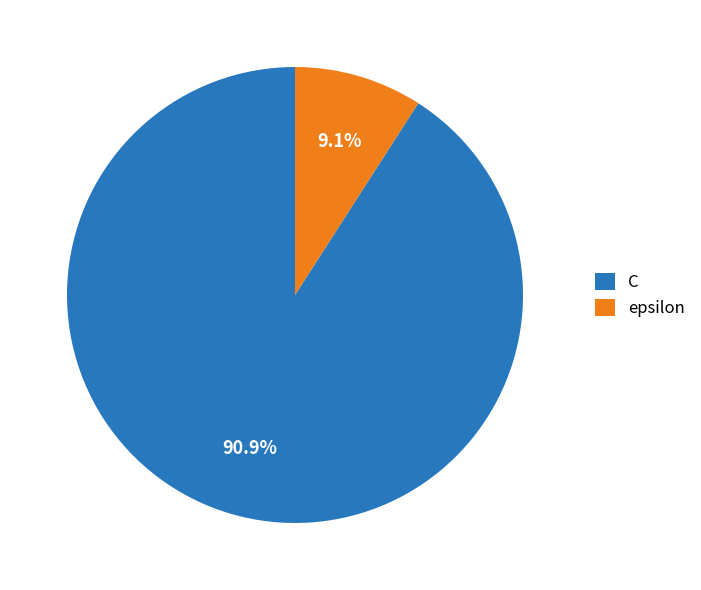

What is the majority slice?

C